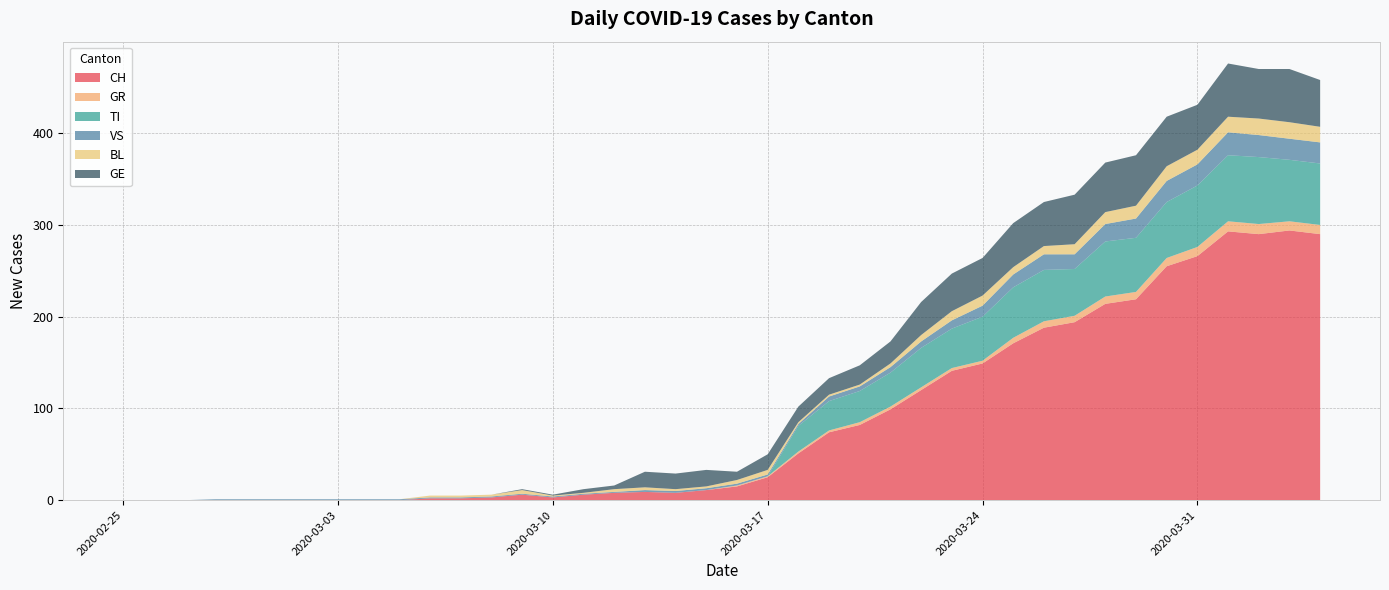

Reading left to right, what are all the values shown in this chart?

CH: 0	0	0	0	0	0	0	0	0	0	2	2	3	6	3	6	8	9	8	11	15	25	51	74	82	99	120	141	149	171	188	194	214	219	255	266	293	290	294	290
GR: 0	0	0	0	0	0	0	0	0	0	0	0	0	0	0	0	0	0	0	0	1	1	2	2	3	3	3	3	3	6	7	7	8	8	9	10	11	11	10	10
TI: 0	0	0	0	0	0	0	0	0	0	0	0	0	0	0	0	0	0	0	0	0	0	28	32	34	37	43	43	48	55	56	51	60	59	61	67	72	73	67	67
VS: 0	0	0	1	1	1	1	1	1	1	1	1	1	1	1	1	1	2	2	2	2	2	2	5	5	6	7	9	12	14	17	16	19	21	23	23	25	24	23	23
BL: 0	0	0	0	0	0	0	0	0	0	2	2	2	4	1	1	3	3	2	2	4	5	2	2	2	4	7	10	11	8	9	11	13	14	16	16	17	18	18	17
GE: 0	0	0	0	0	0	0	0	0	0	0	0	0	1	1	4	4	17	17	18	9	17	17	18	21	24	36	41	41	48	48	54	54	55	54	49	58	54	58	51